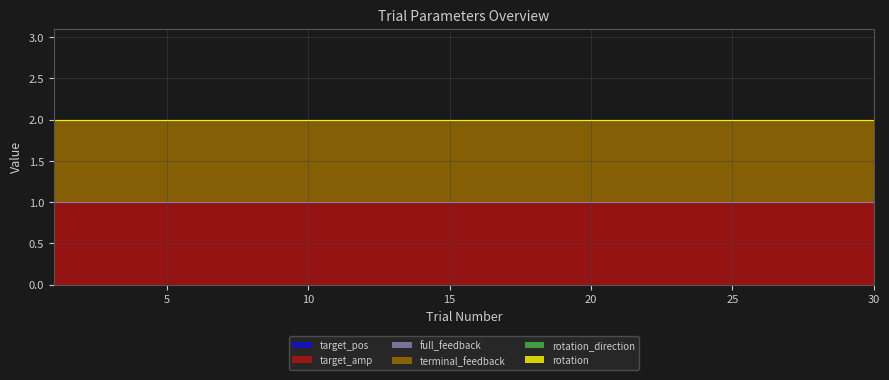

The value of rotation at 9 is 0. True or false?

True